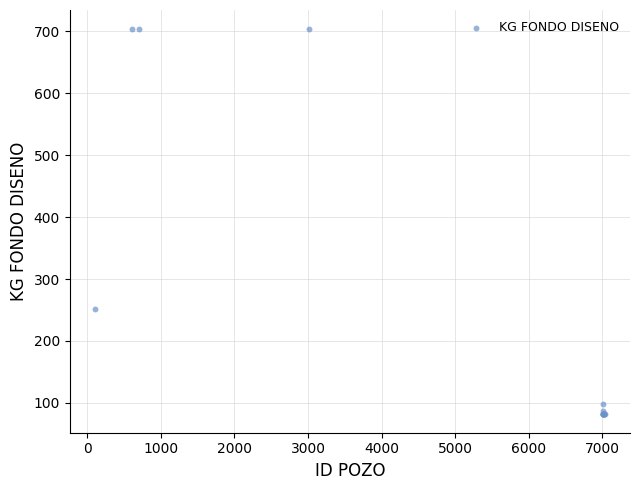

What Y value in the scatter plot is closest to 393?

252.0